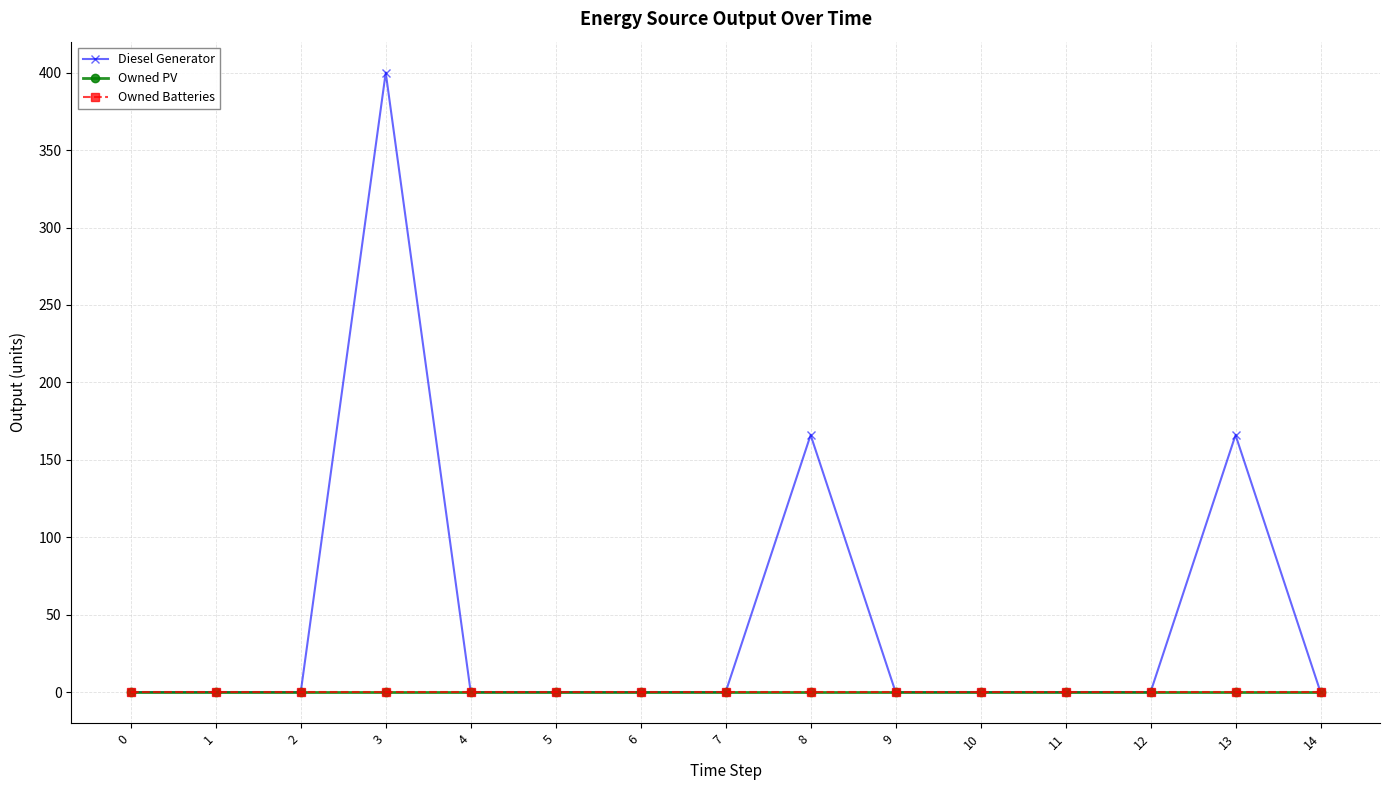

Is the value of Diesel Generator at 1 greater than the value of Owned Batteries at 8?

No